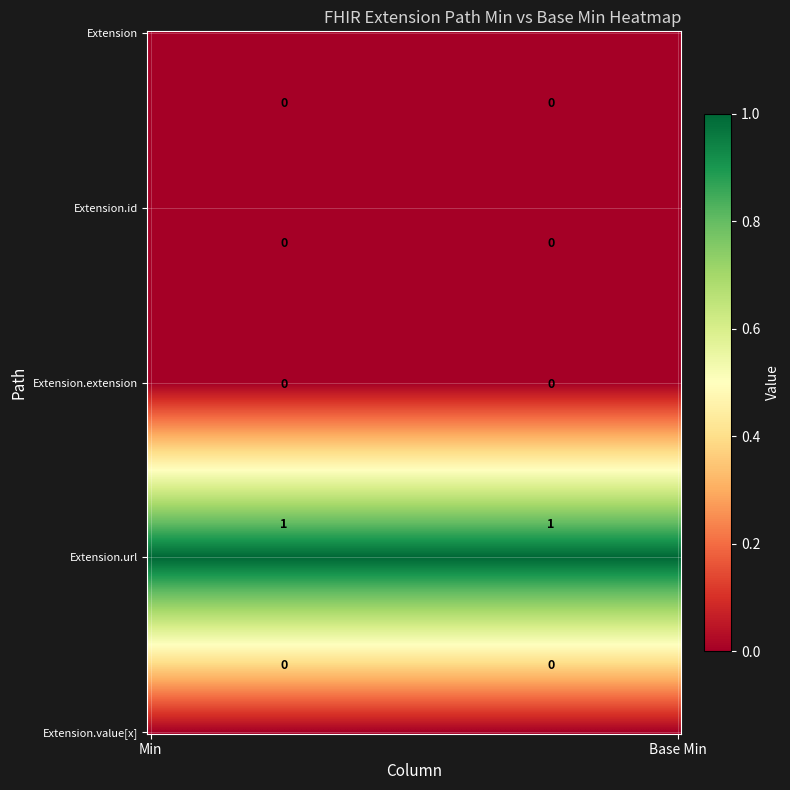

At which category is the sum across all series the highest?

Min